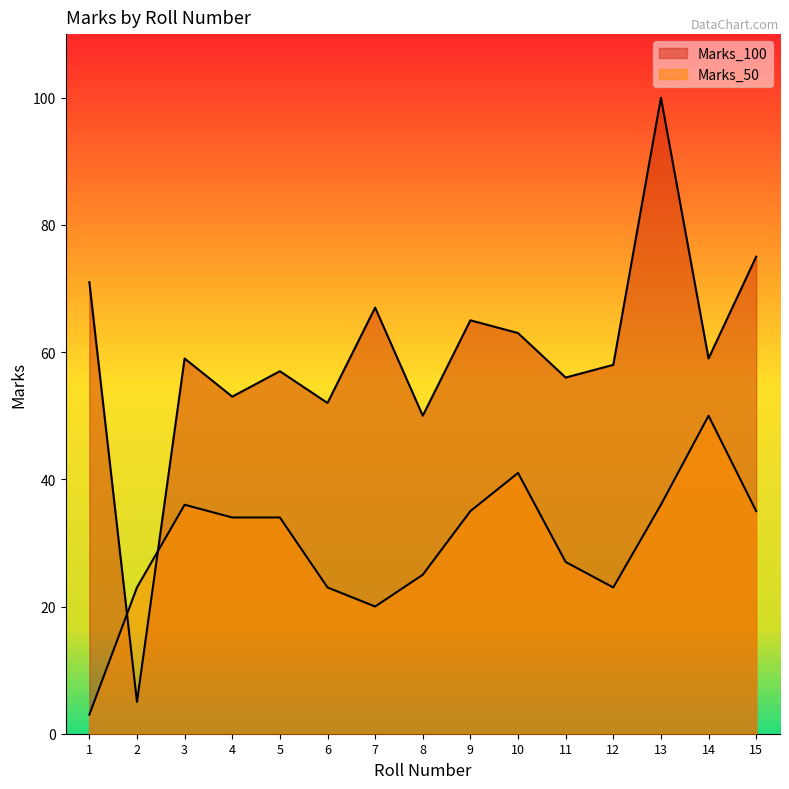

At which label does Marks_50 first exceed 34?

3